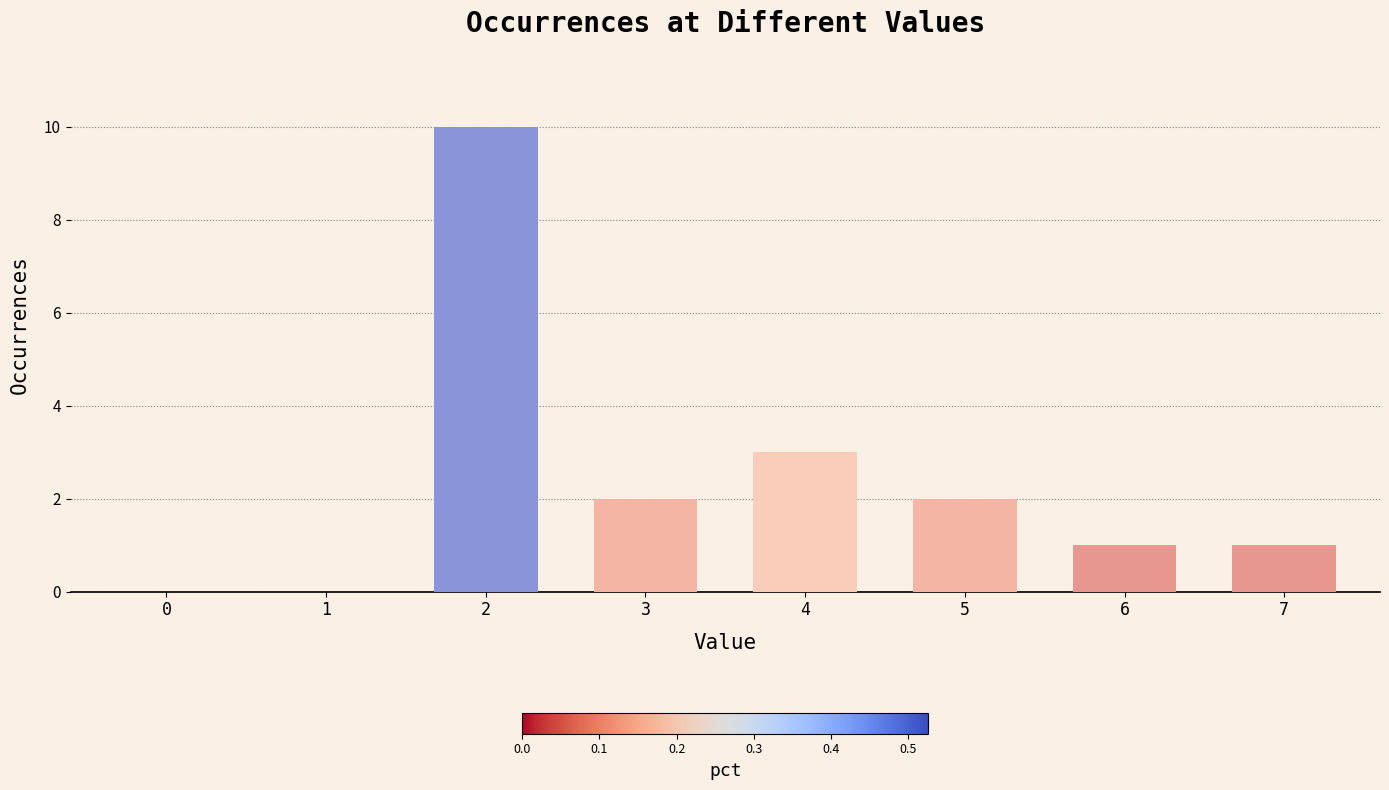

What is the sum of the values at 3 and 6?

3